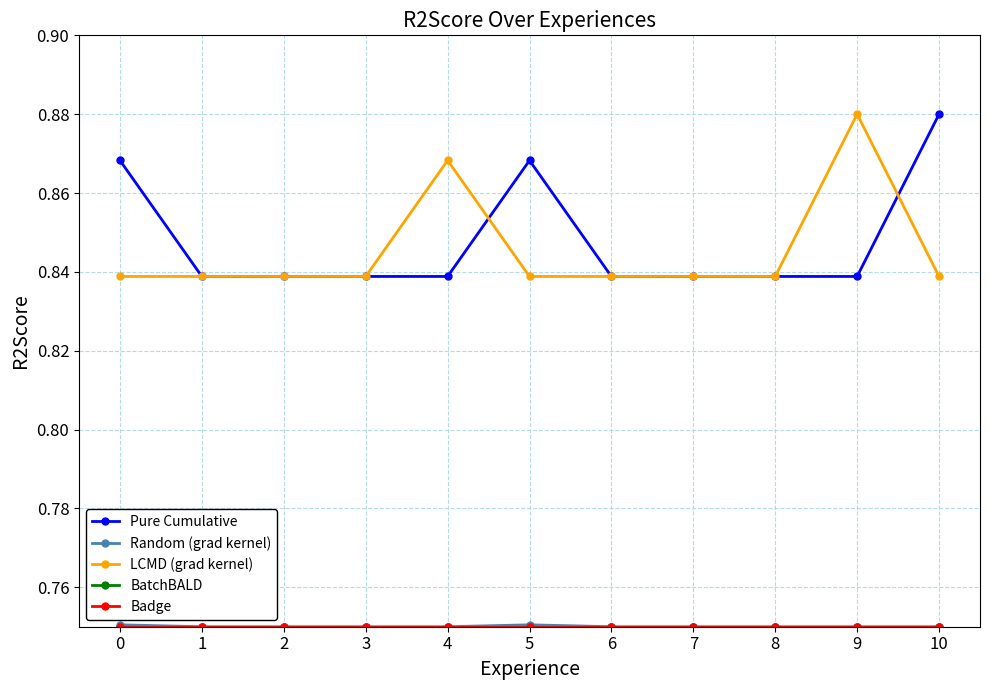

At how many categories does at least one series exceed 0?

11